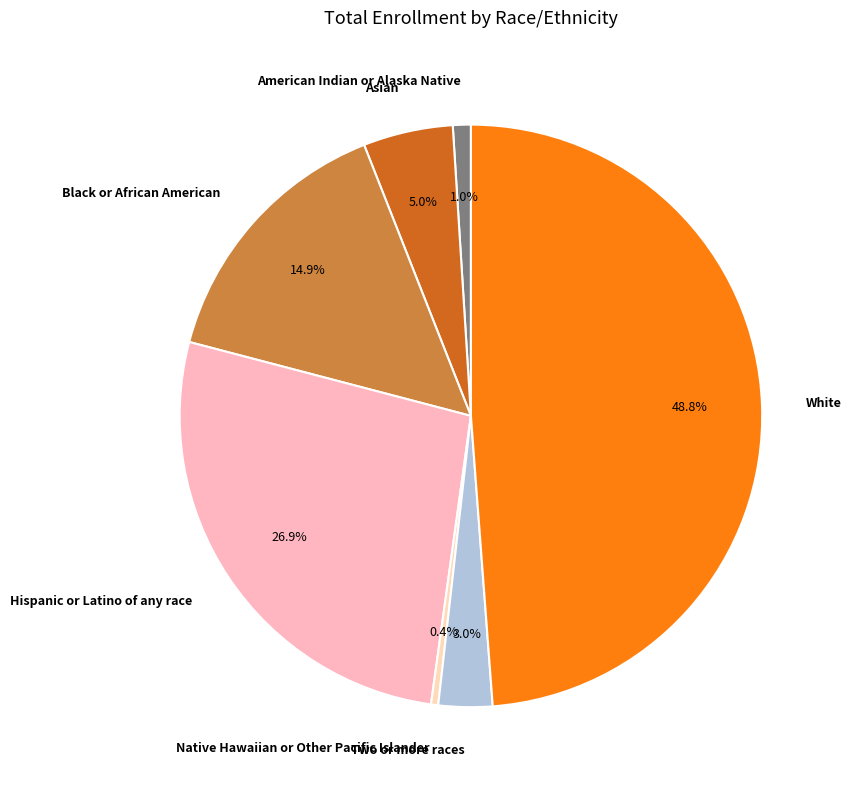

Does Hispanic or Latino of any race account for over 50% of the chart?

No